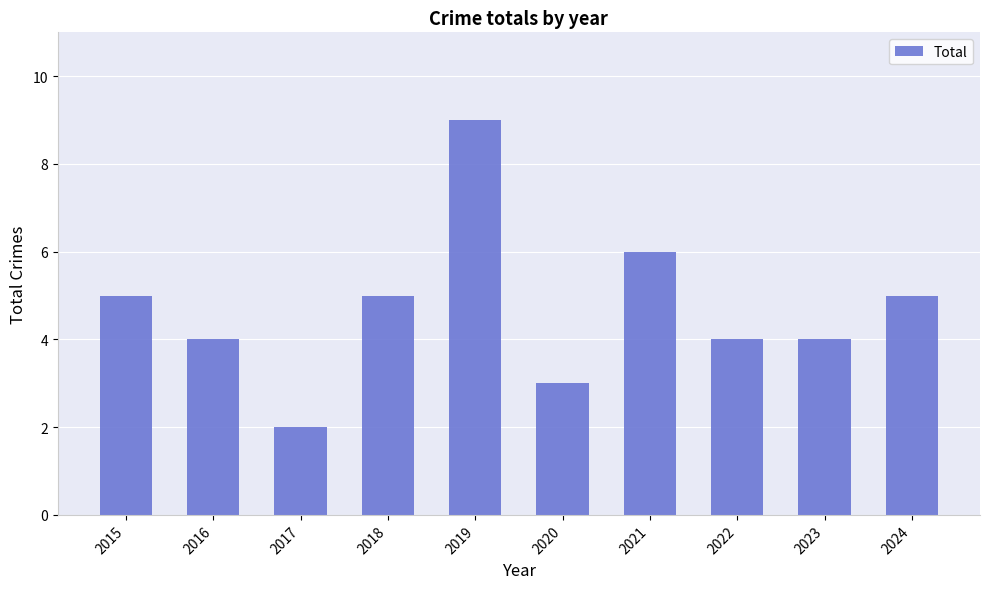

What value does the data have at 2018?

5